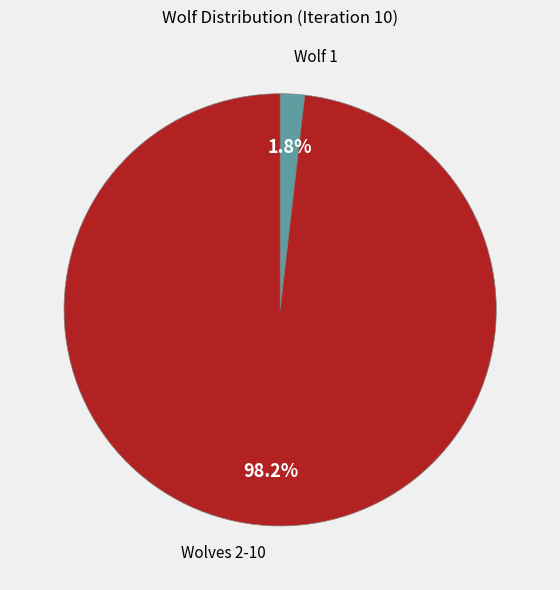

Which has a higher value, Wolf 1 or Wolves 2-10?

Wolves 2-10